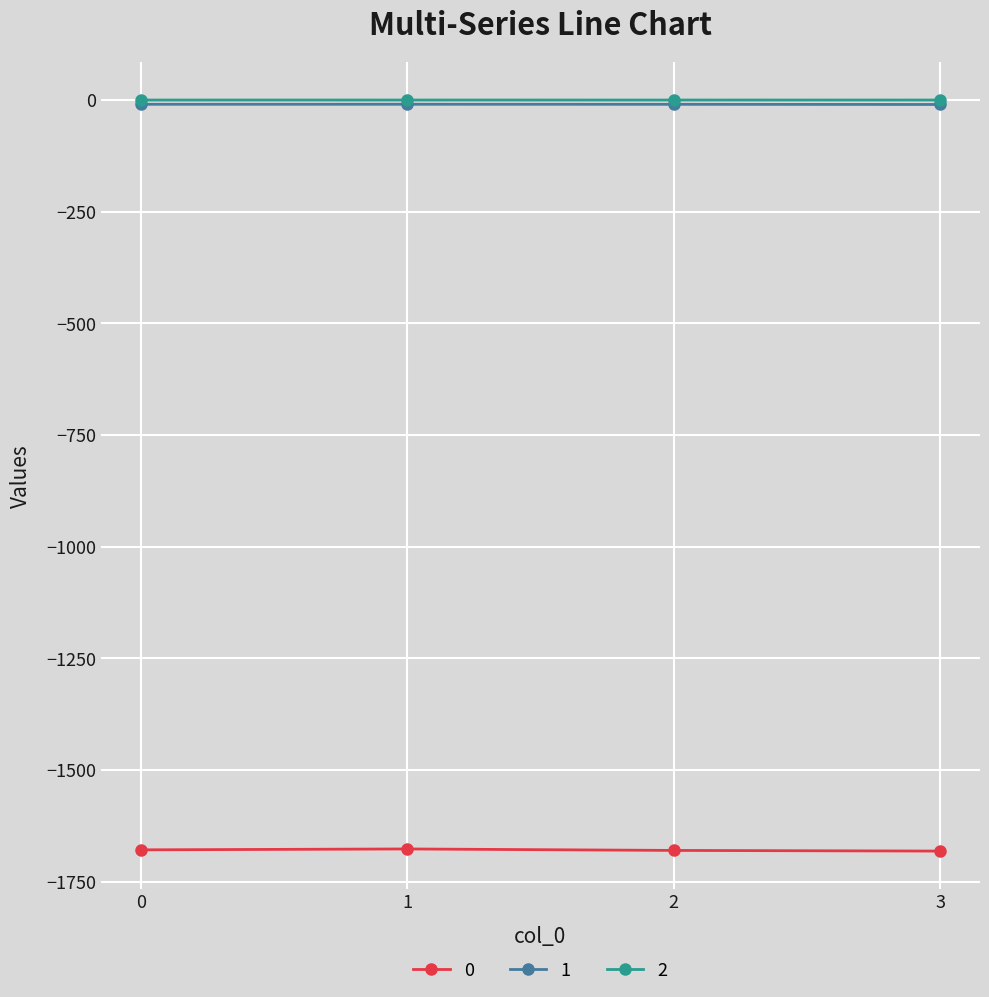

What is the smallest value displayed?

-1681.5